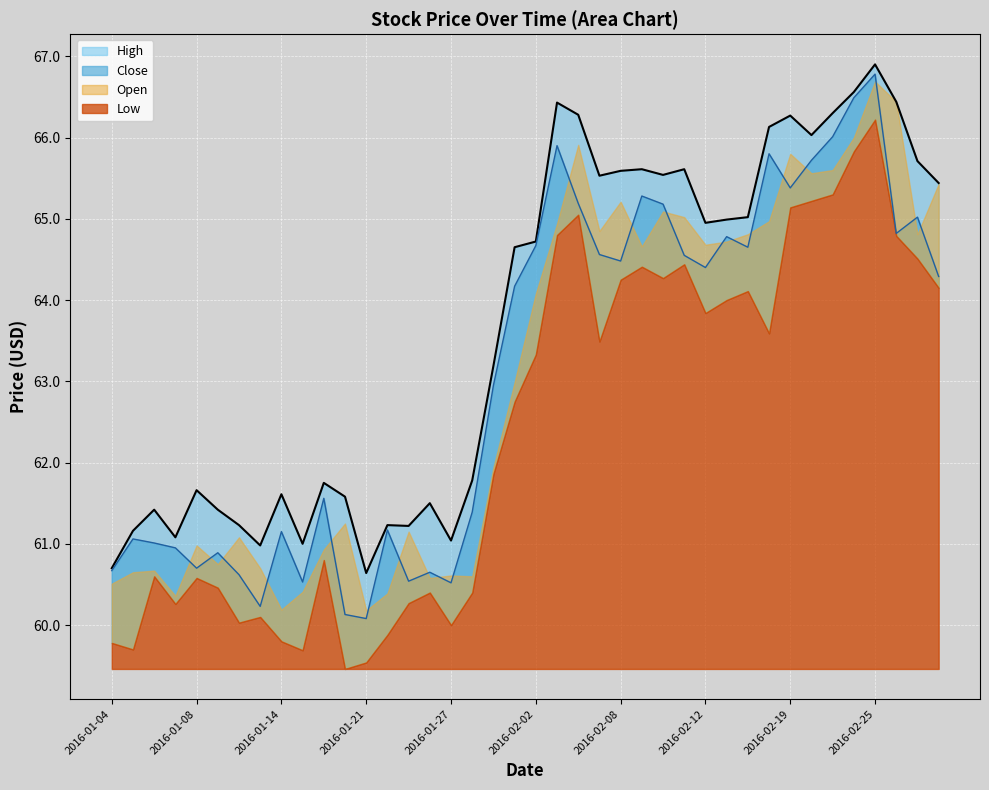

What is the label of the 13th point from the right?

2016-02-11